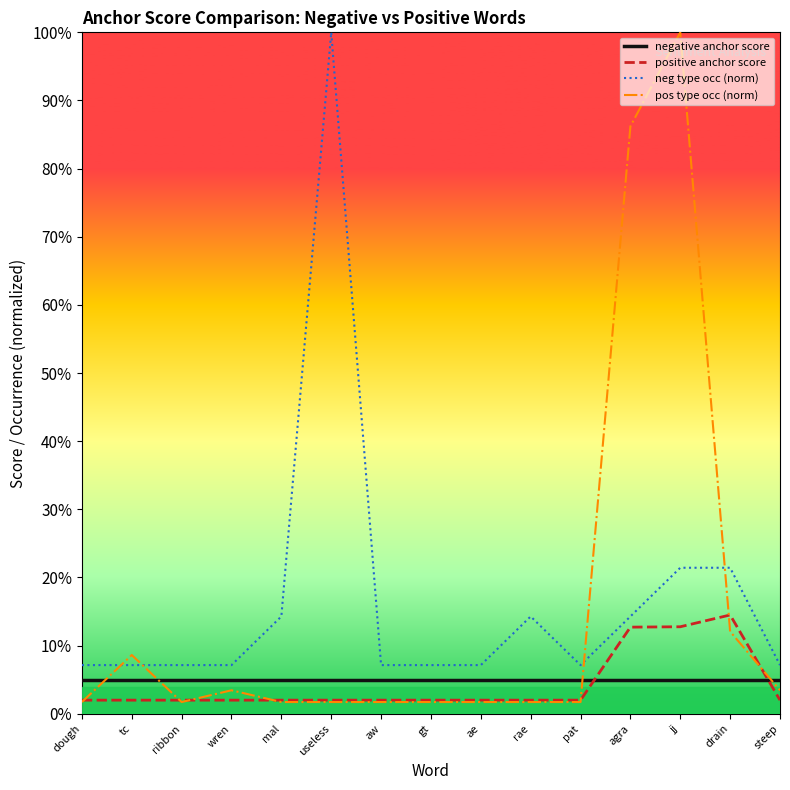

Is this an area chart (filled region under the line)?

No